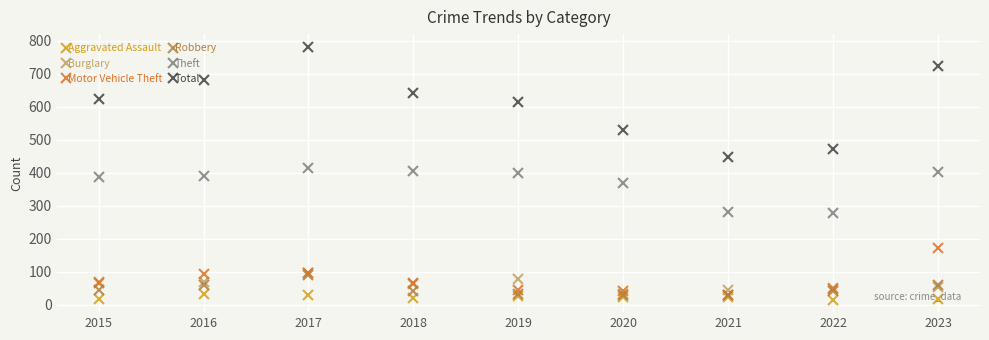

The value of Total at 2023 is 1021. True or false?

False